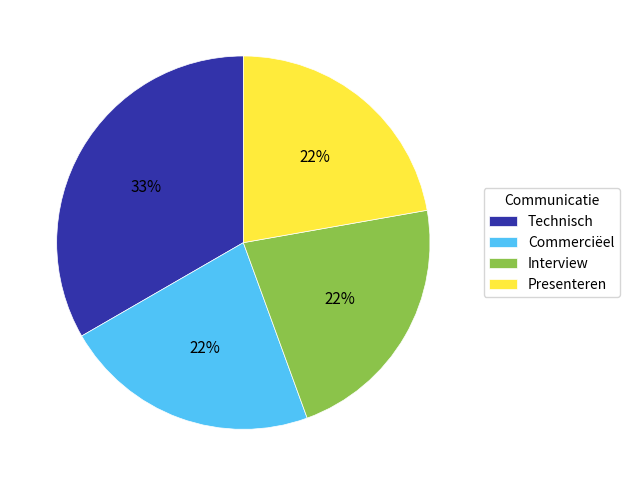

The Presenteren slice represents 28% of the pie. True or false?

False